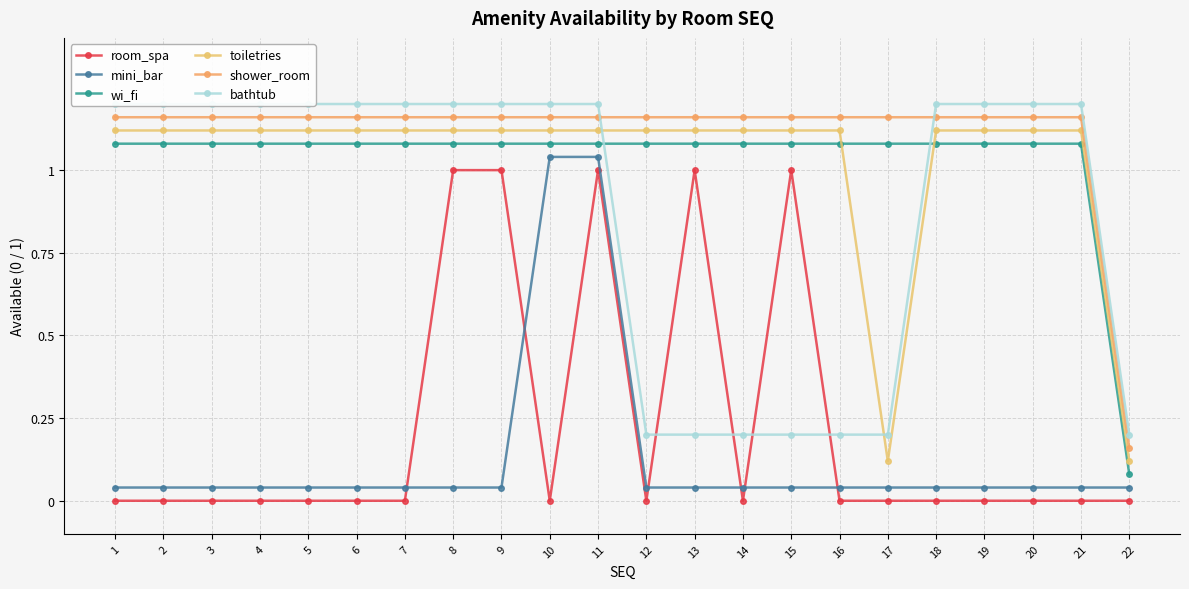

What is the difference between the maximum and minimum values in the shower_room series?

1.0